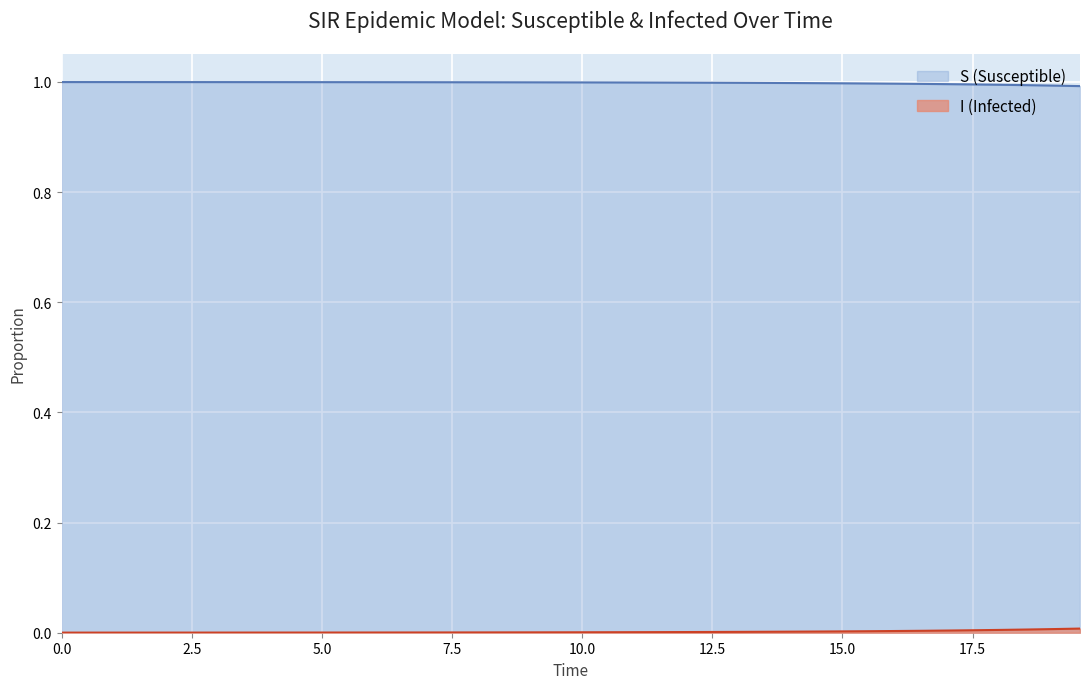

Rank the categories by I value from lowest to highest.

0.0, 0.5016722408026756, 1.0033444816053512, 1.5050167224080266, 2.0066889632107023, 2.508361204013378, 3.0100334448160533, 3.511705685618729, 4.013377926421405, 4.51505016722408, 5.016722408026756, 5.518394648829432, 6.020066889632107, 6.521739130434782, 7.023411371237458, 7.525083612040134, 8.02675585284281, 8.528428093645484, 9.03010033444816, 9.531772575250836, 10.033444816053512, 10.535117056856187, 11.036789297658864, 11.538461538461538, 12.040133779264213, 12.54180602006689, 13.043478260869565, 13.545150501672241, 14.046822742474916, 14.548494983277592, 15.050167224080267, 15.551839464882944, 16.05351170568562, 16.555183946488295, 17.05685618729097, 17.558528428093645, 18.06020066889632, 18.561872909698998, 19.06354515050167, 19.565217391304348